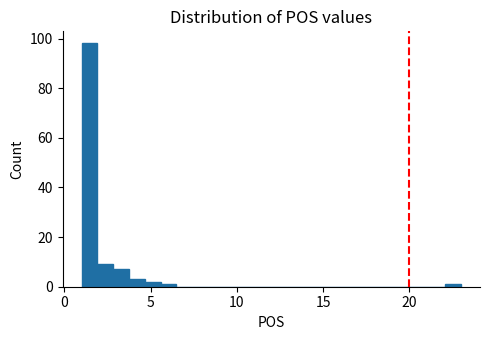

Read against the x-axis, roughly where is the centre of the tallest bar?

1.5